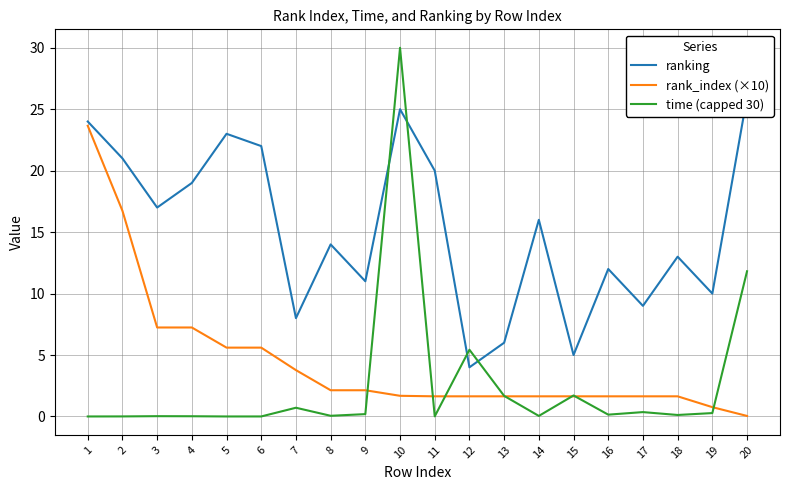

What is the difference between the second highest and minimum values in the ranking series?

21.0